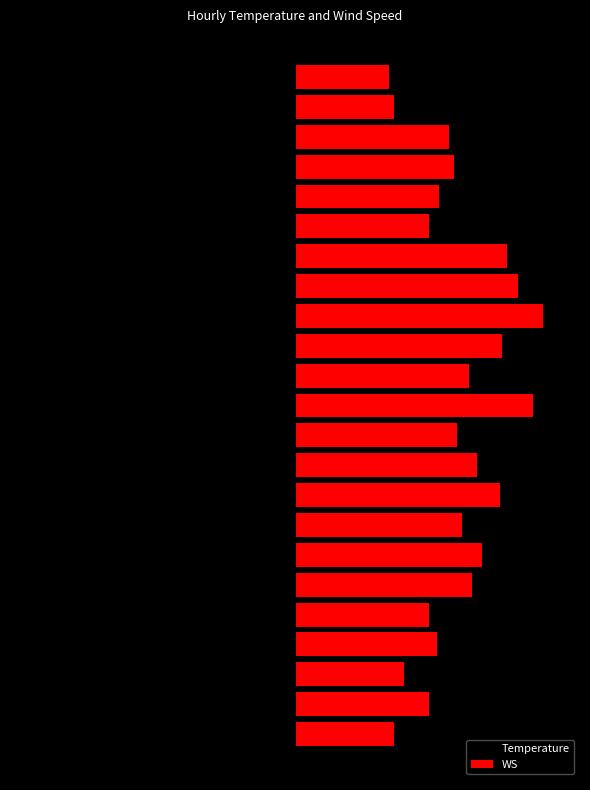

Does the chart contain stacked bars?

No